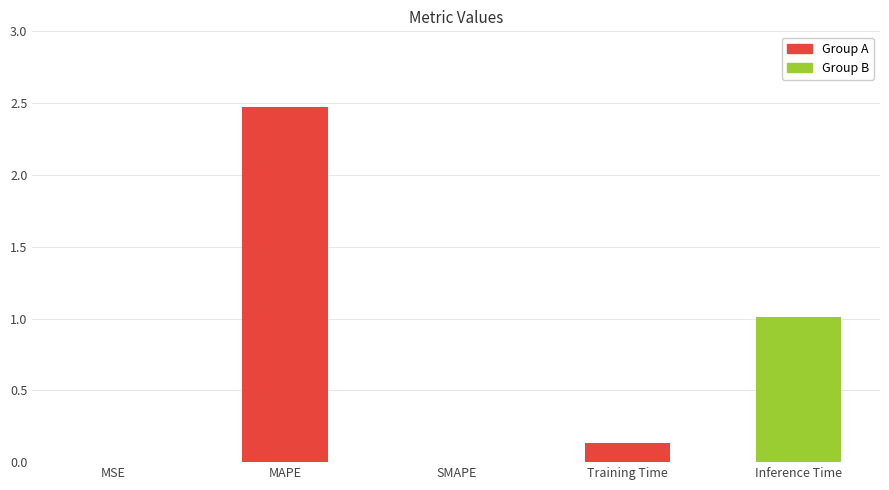

What value does the data have at MAPE?

2.5